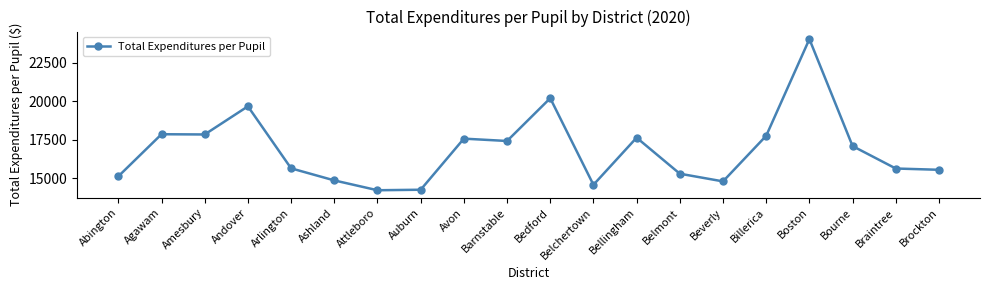

The chart shows a value of 24020.5 at Boston. True or false?

True